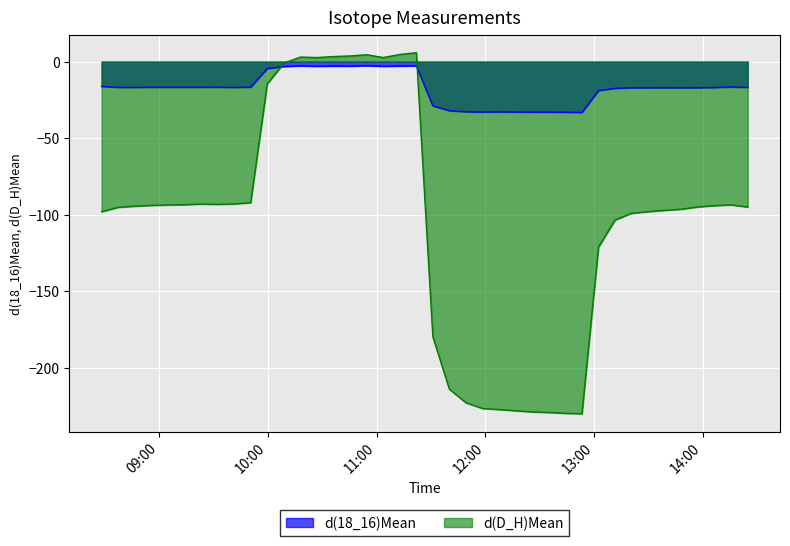

What is the minimum value for d(D_H)Mean?

-230.2